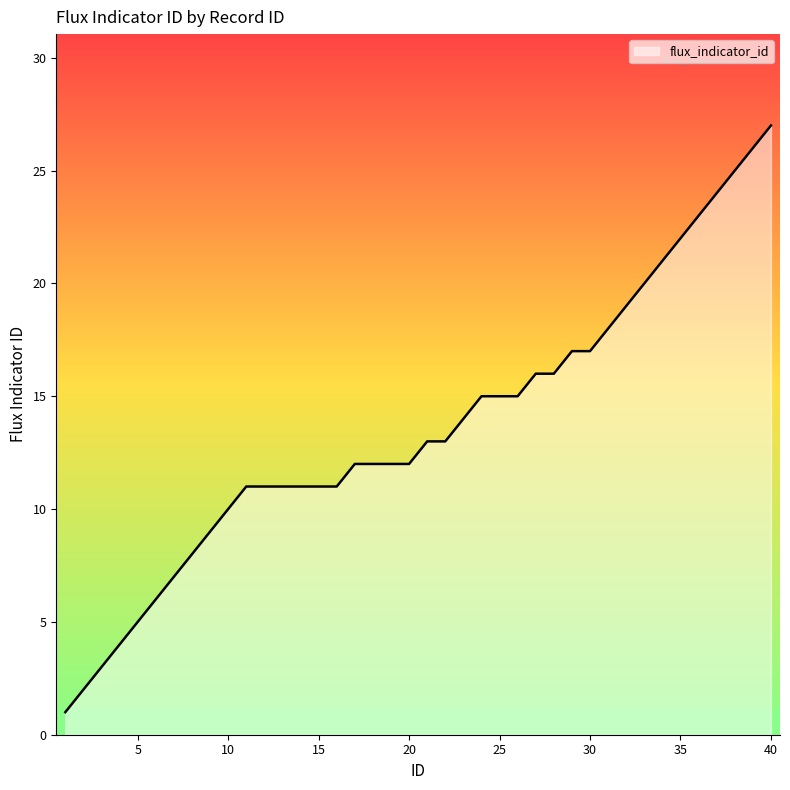

What is the average value?

14